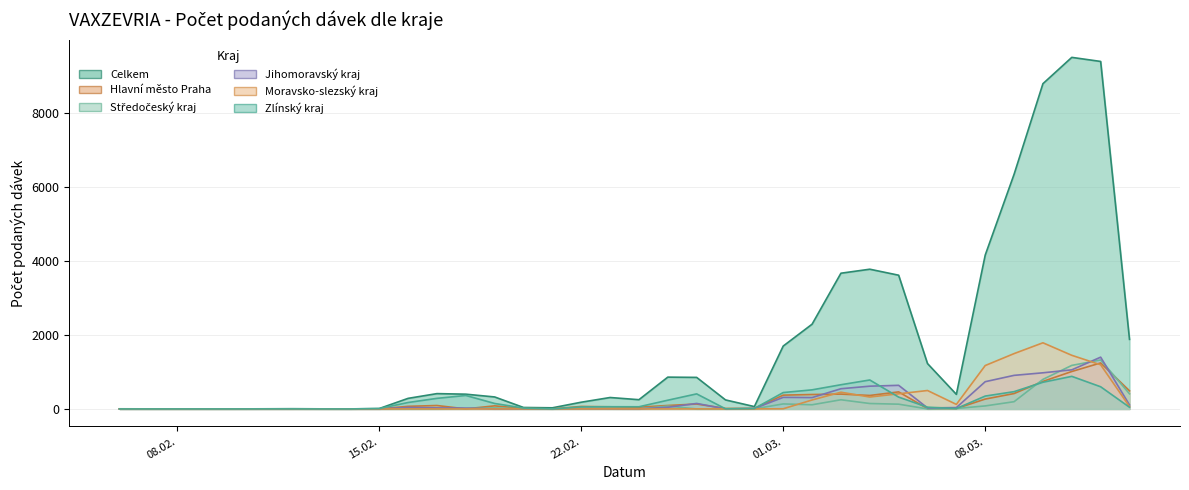

How many distinct data groups are displayed?

6